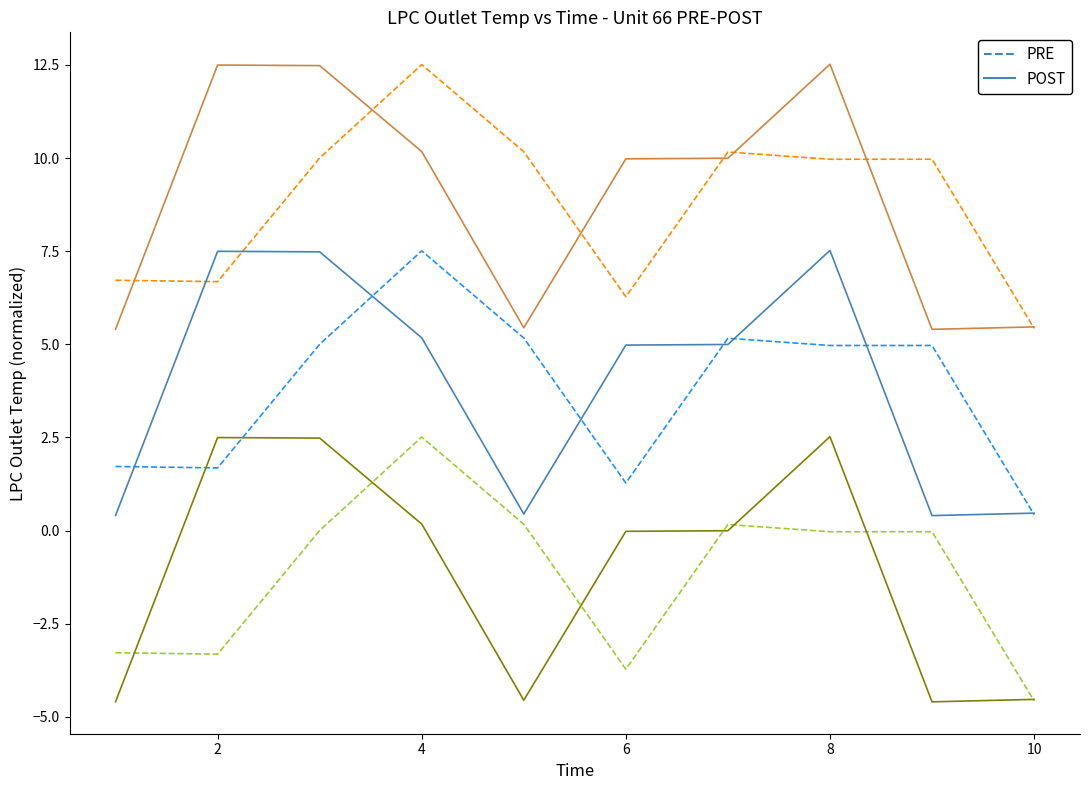

Reading left to right, what are all the values shown in this chart?

PRE: 1.7	1.7	5.0	7.5	5.2	1.3	5.2	5.0	5.0	0.4
POST: 0.4	7.5	7.5	5.2	0.4	5.0	5.0	7.5	0.4	0.5